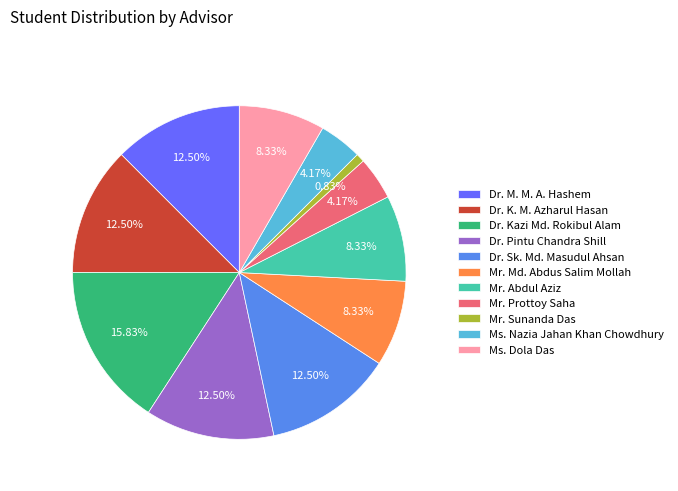

Combined, do Mr. Prottoy Saha and Dr. M. M. A. Hashem account for over 50%?

No